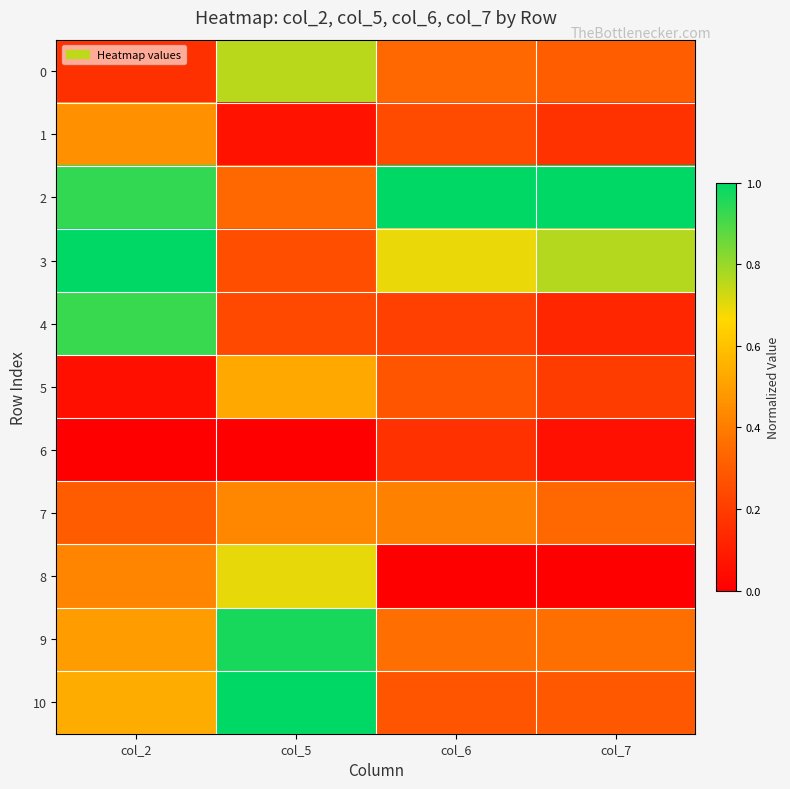

Reading right to left, extract all data points from this chart.

0: col_7=0.3	col_6=0.3	col_5=0.8	col_2=0.2
1: col_7=0.2	col_6=0.2	col_5=0.1	col_2=0.5
2: col_7=1.0	col_6=1.0	col_5=0.3	col_2=0.9
3: col_7=0.8	col_6=0.7	col_5=0.3	col_2=1.0
4: col_7=0.1	col_6=0.2	col_5=0.2	col_2=0.9
5: col_7=0.2	col_6=0.3	col_5=0.5	col_2=0.1
6: col_7=0.1	col_6=0.2	col_5=0.0	col_2=0.0
7: col_7=0.3	col_6=0.4	col_5=0.4	col_2=0.3
8: col_7=0.0	col_6=0.0	col_5=0.7	col_2=0.4
9: col_7=0.4	col_6=0.4	col_5=1.0	col_2=0.5
10: col_7=0.3	col_6=0.3	col_5=1.0	col_2=0.5